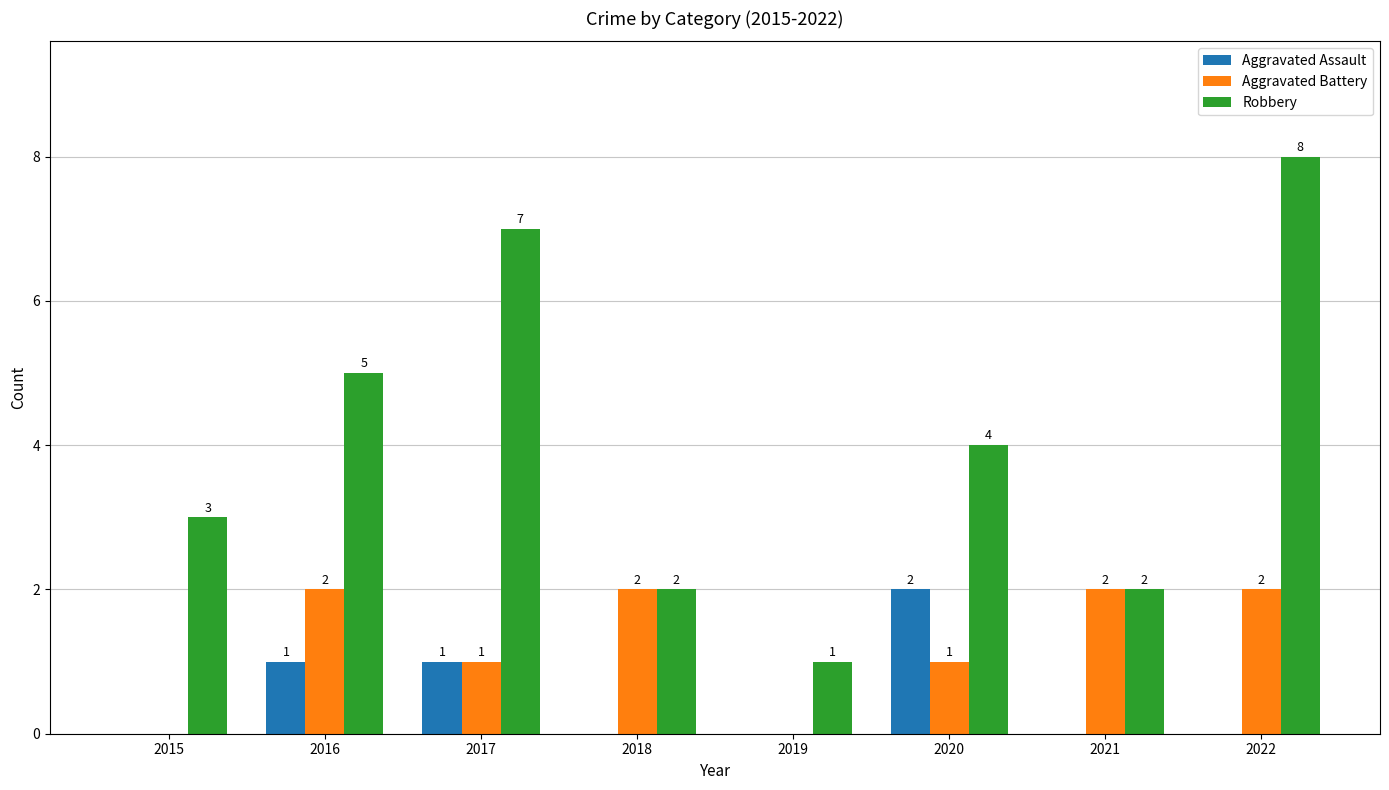

The Robbery series shows 2 at 2021. True or false?

True